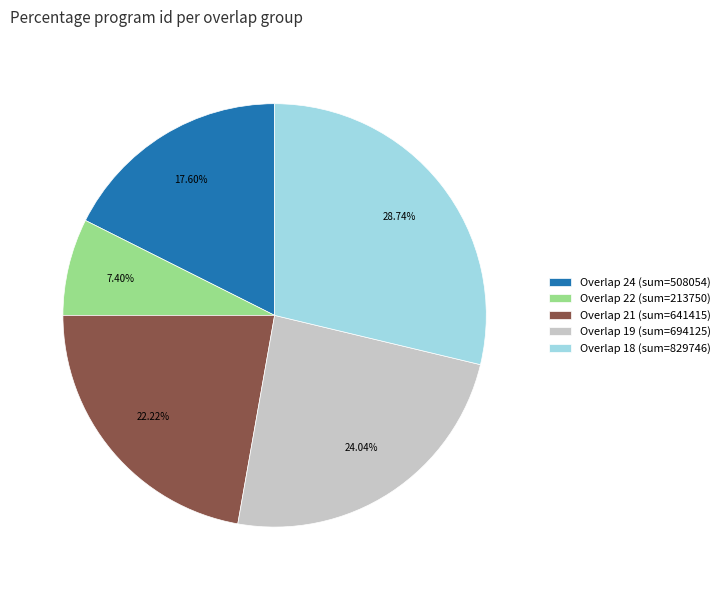

Is Overlap 19 (sum=694125) the majority of the pie?

No